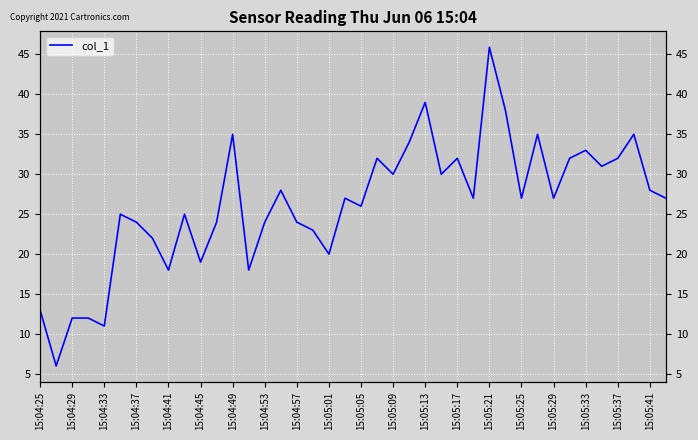

What is the maximum value shown in the chart?

45.9